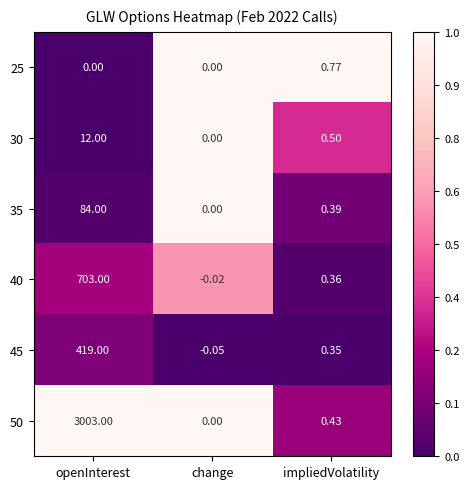

Is the value of 35 at impliedVolatility greater than the value of 45 at impliedVolatility?

Yes